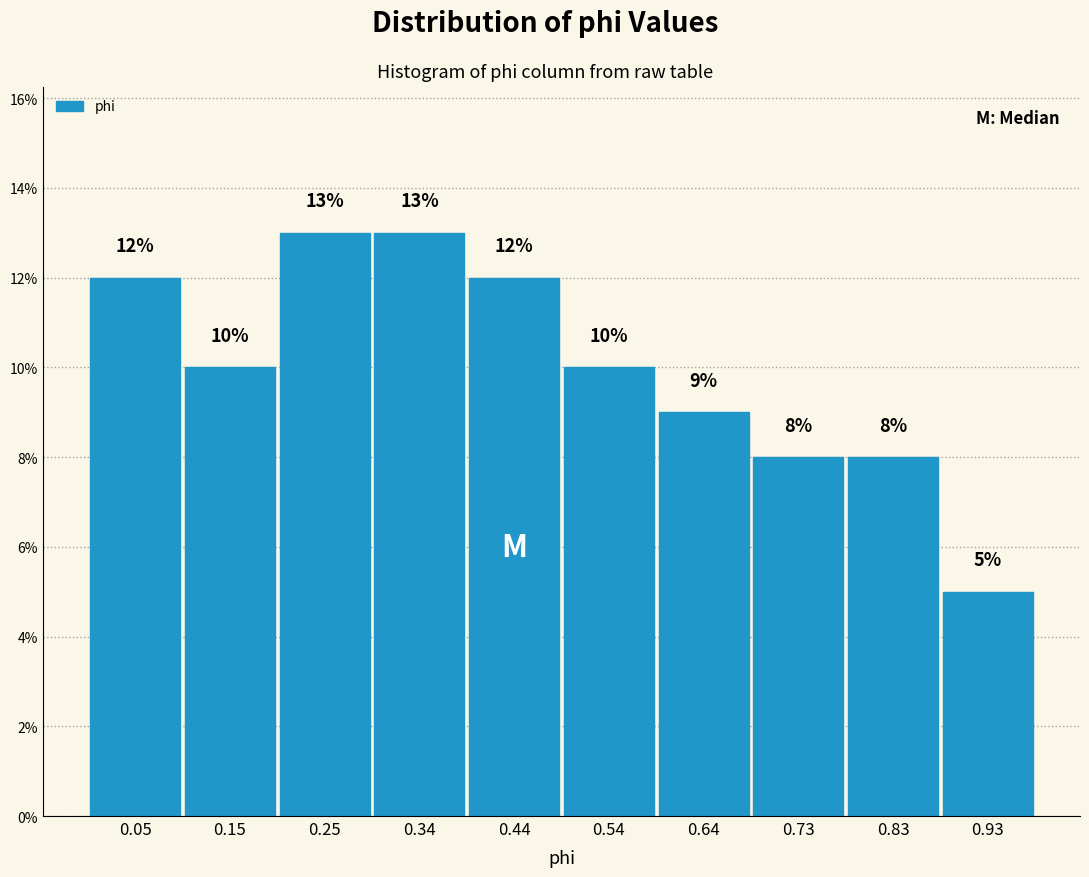

What is the height of the bar covering 0.49 to 0.59 on the x-axis? The bar edges are not printed on the chart, so give them approximately, as read against the axis.

10